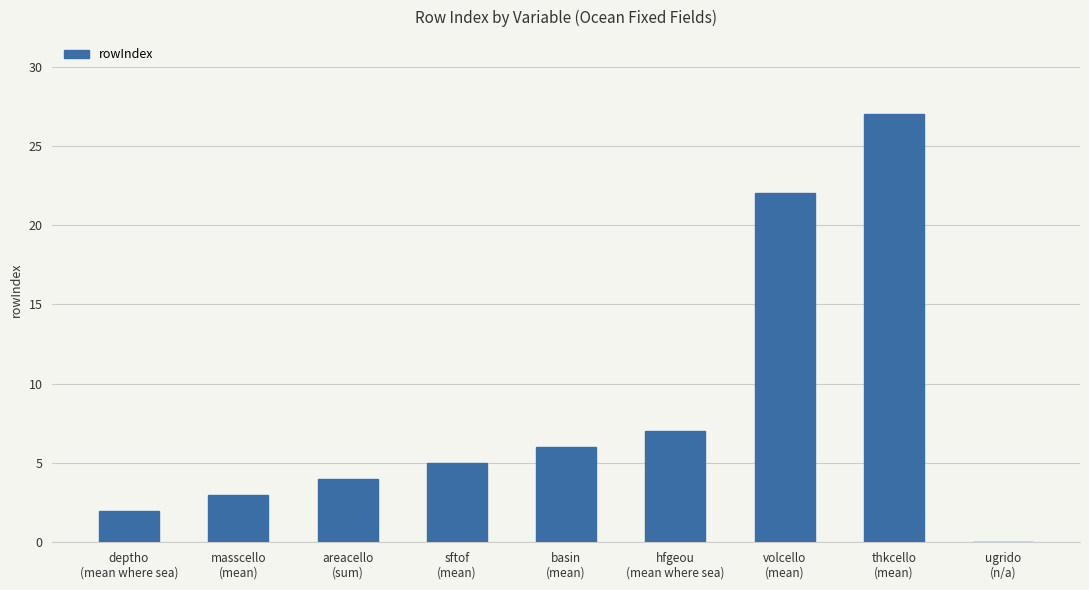

Reading right to left, list all the values displayed in this chart.

ugrido
(n/a)=0	thkcello
(mean)=27	volcello
(mean)=22	hfgeou
(mean where sea)=7	basin
(mean)=6	sftof
(mean)=5	areacello
(sum)=4	masscello
(mean)=3	deptho
(mean where sea)=2